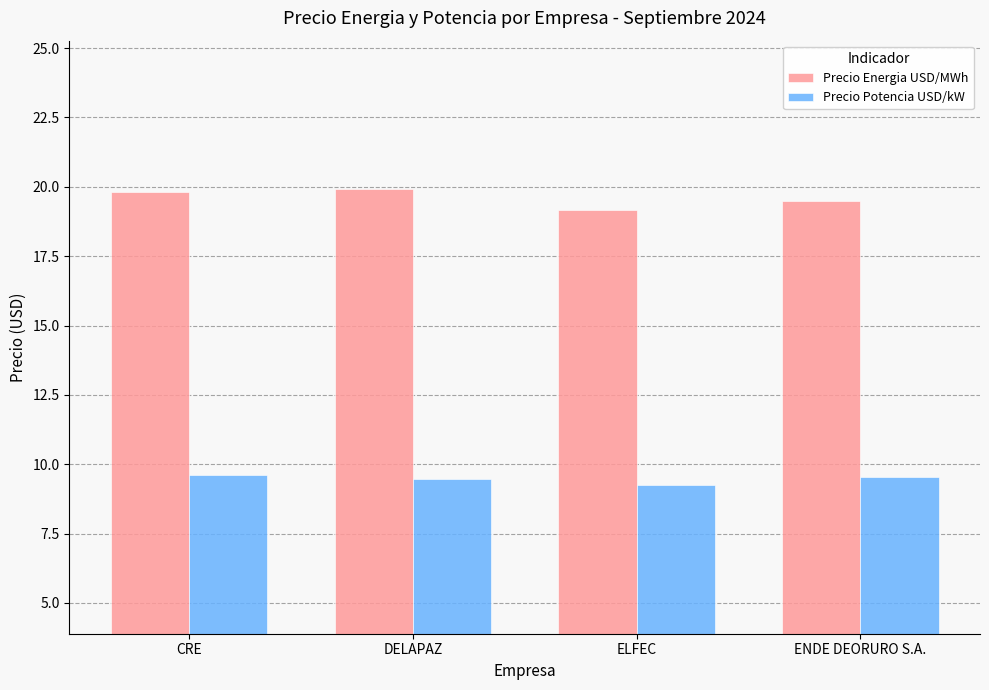

What is the difference between the maximum and minimum values in the Precio Potencia USD/kW series?

0.4